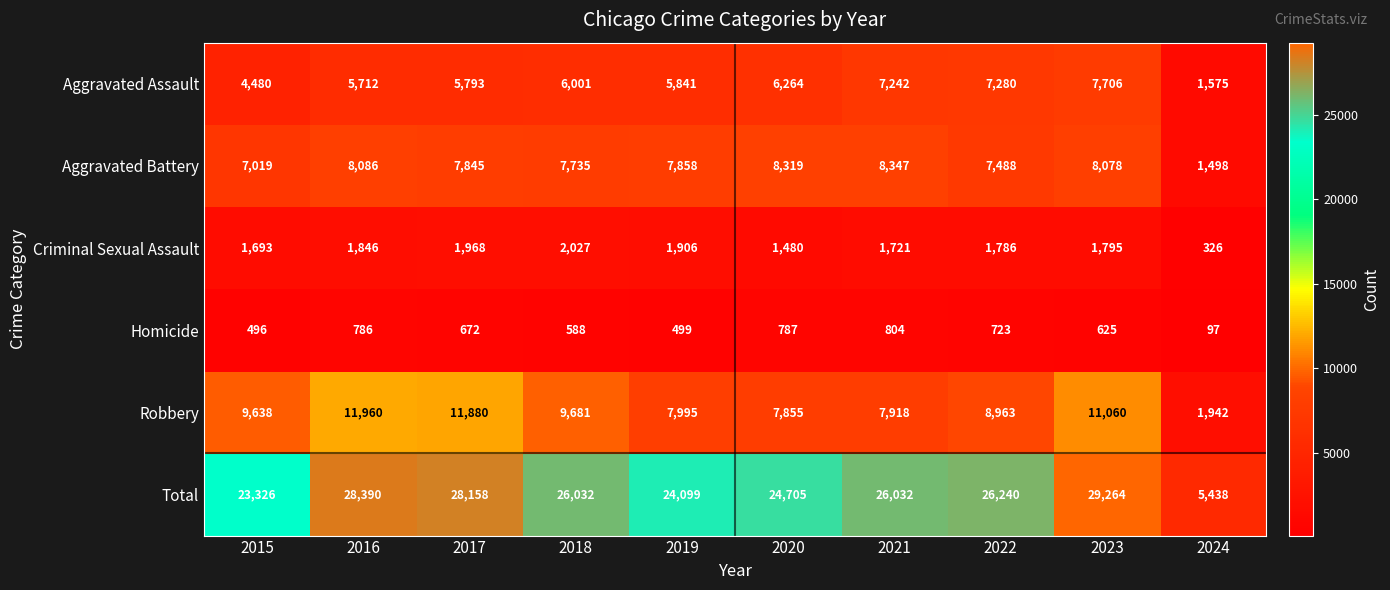

How many categories are shown in the chart?

10